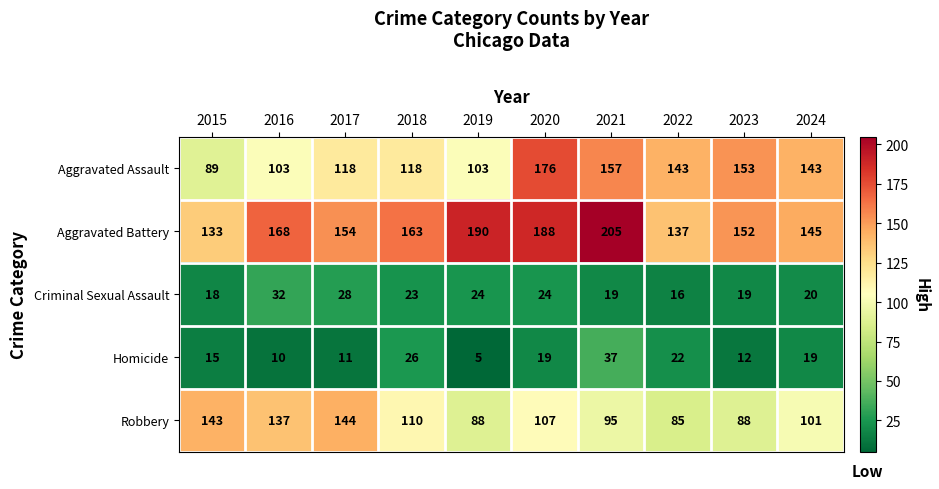

Is it true that Criminal Sexual Assault equals 20 at 2024?

True